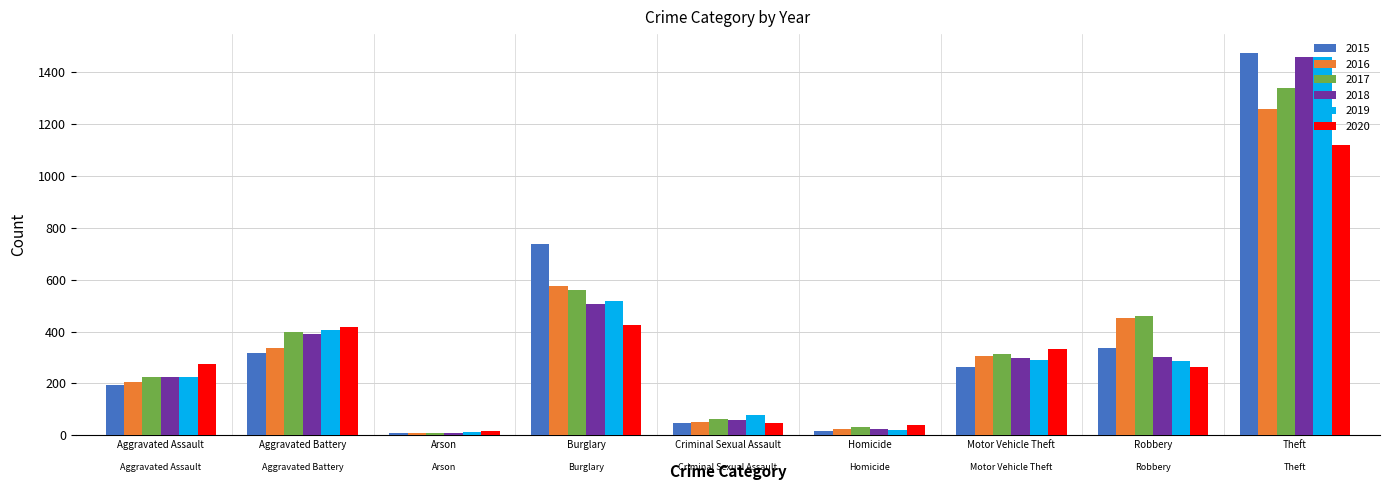

What is the difference between the highest and lowest values at Robbery?

197